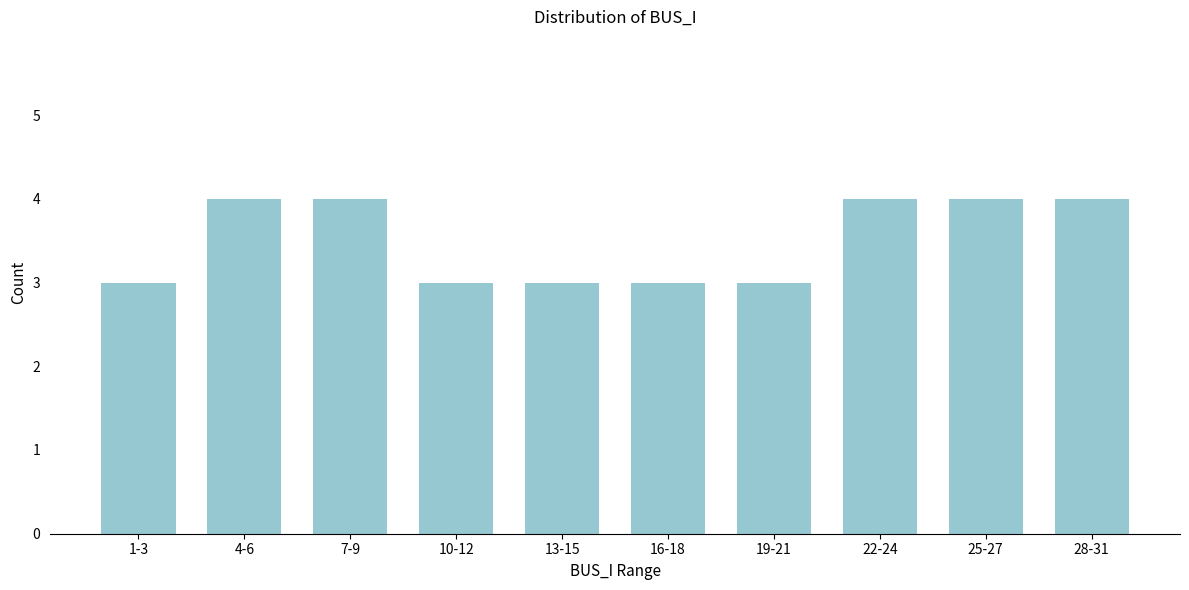

Reading left to right, transcribe all the data shown in this chart.

1-3=3	4-6=4	7-9=4	10-12=3	13-15=3	16-18=3	19-21=3	22-24=4	25-27=4	28-31=4